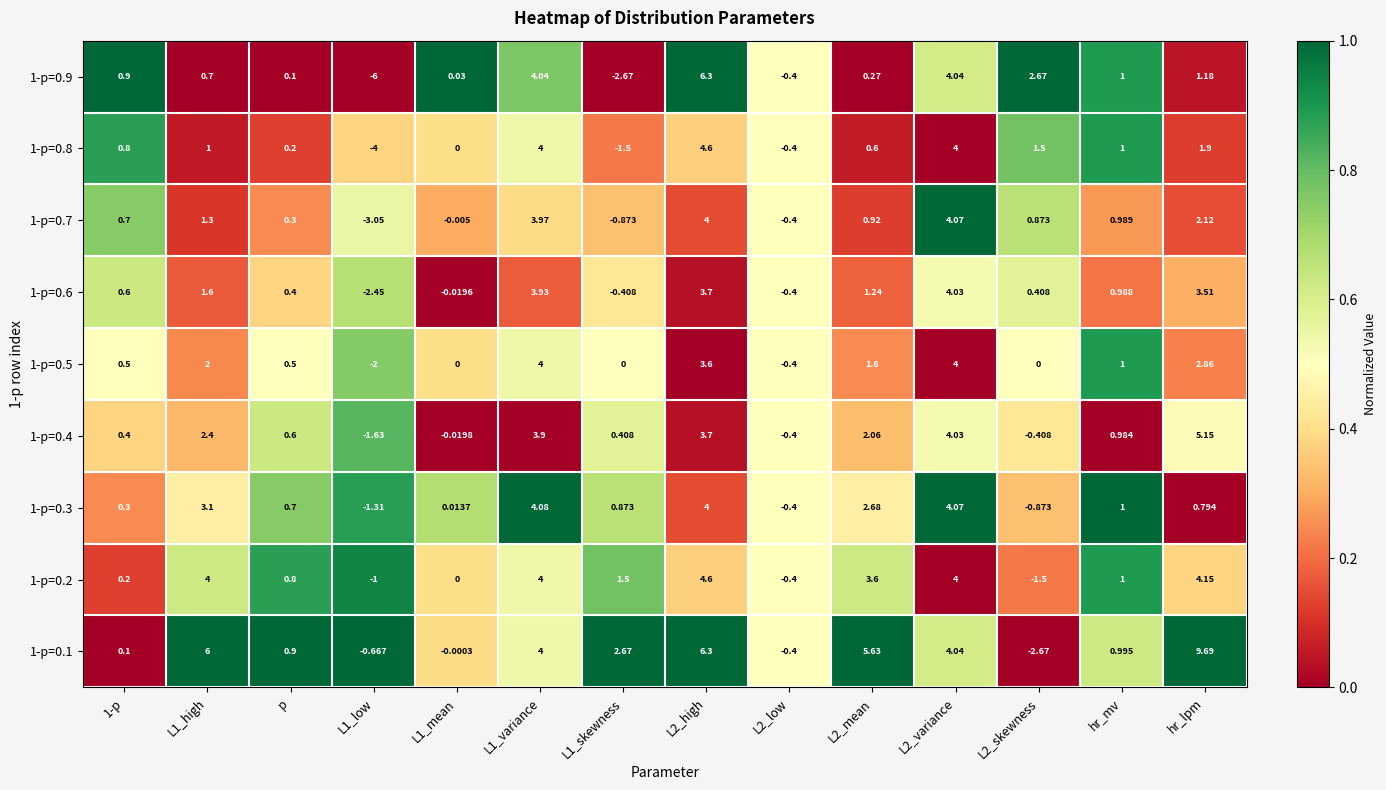

At how many categories does at least one series exceed 0?

12